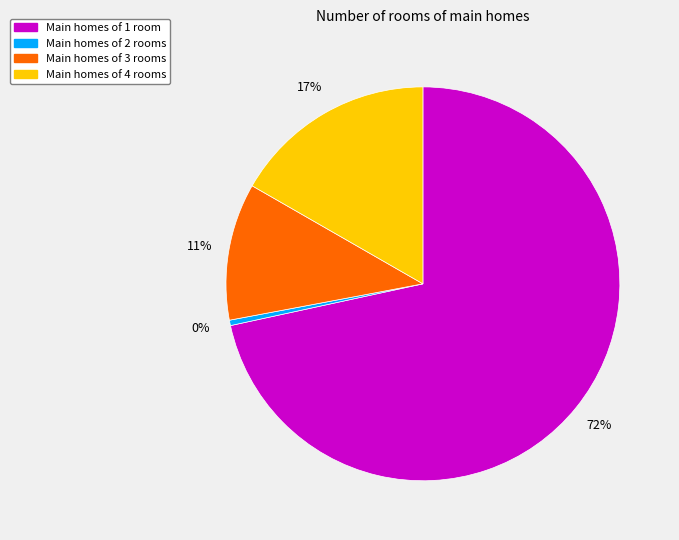

To the nearest percent, what is the difference between the Main homes of 3 rooms and Main homes of 2 rooms slice percentages?

11%